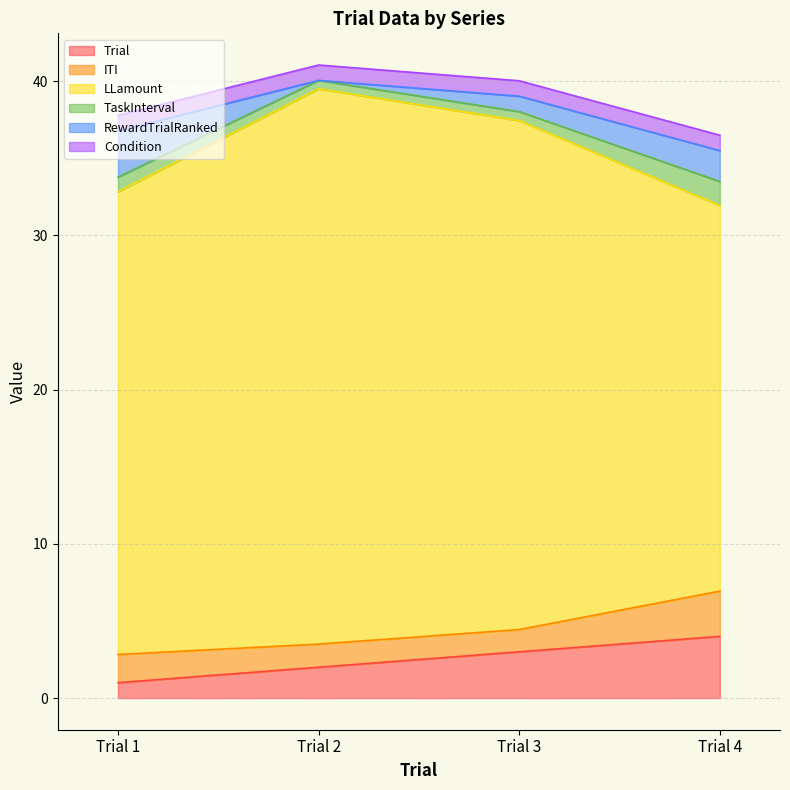

Between Trial 1 and Trial 4, which series saw the biggest shift?

LLamount